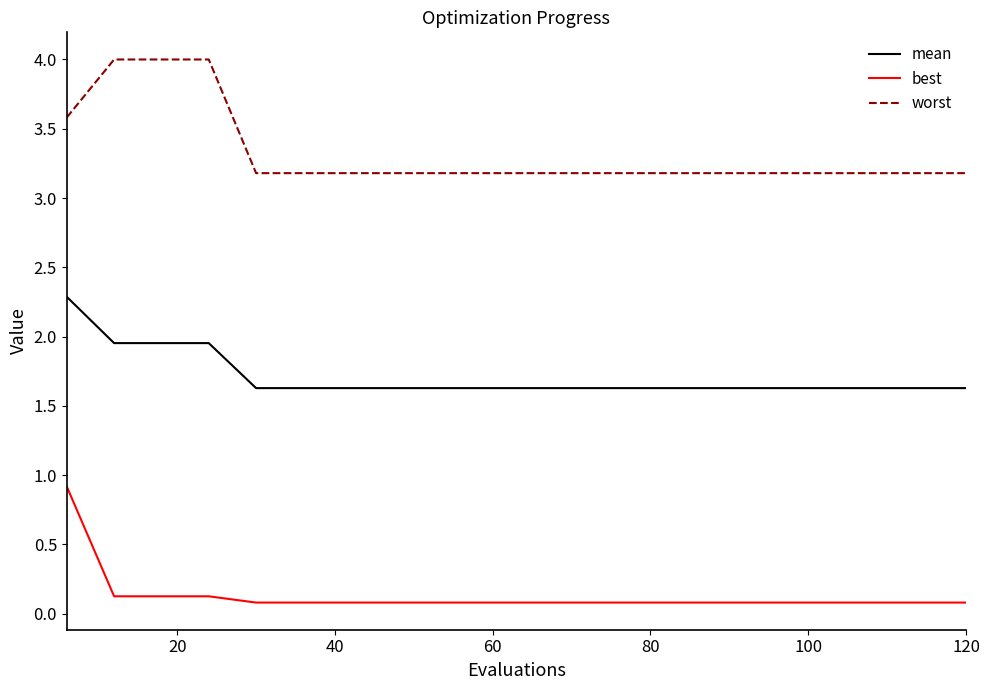

Which series has the largest total across all categories?

worst